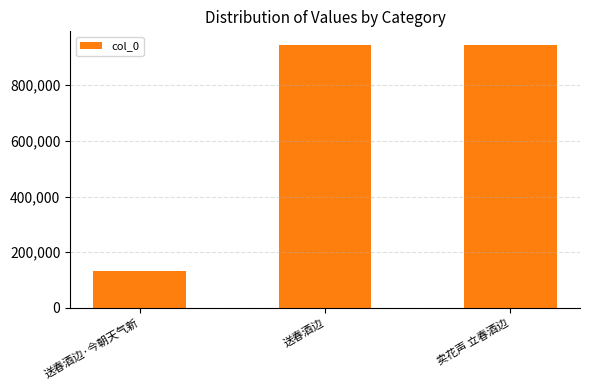

What is the label of the 2nd bar from the right?

送春酒边